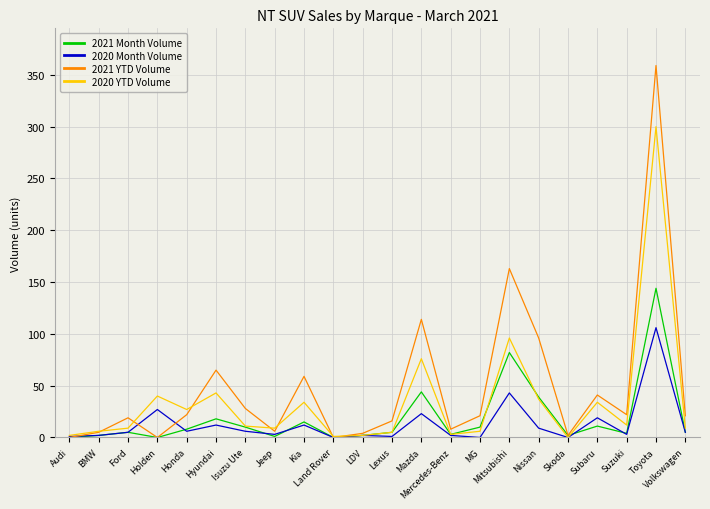

List the series in order of their peak value, highest first.

2021 YTD Volume, 2020 YTD Volume, 2021 Month Volume, 2020 Month Volume